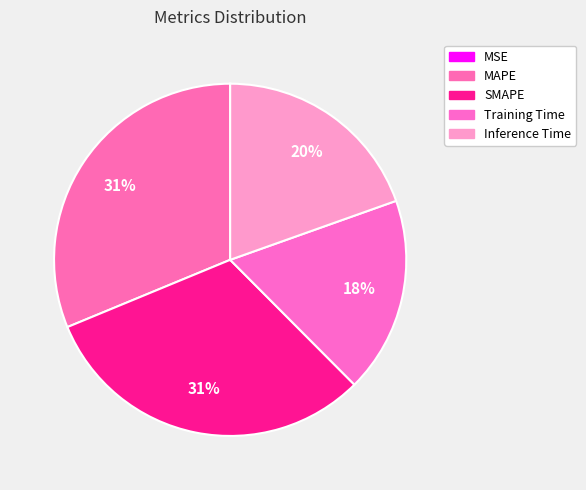

Is the sum of MSE and Inference Time greater than half?

No